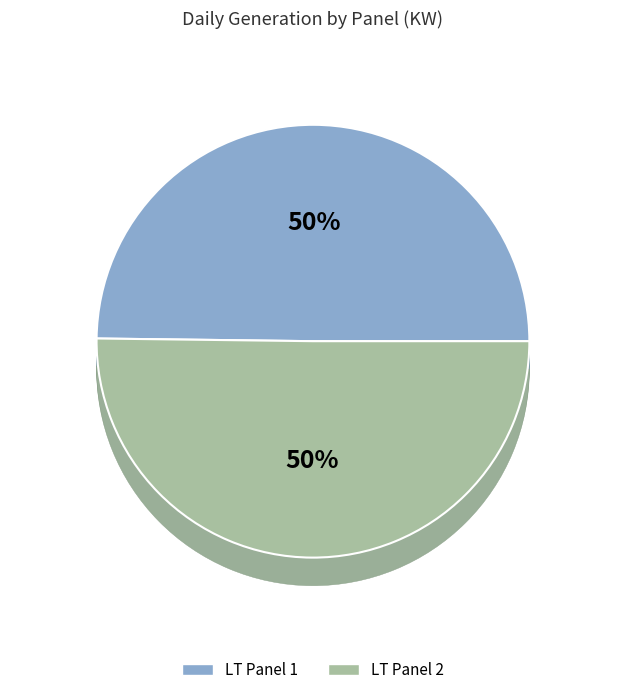

Do 4 and LT Panel 1 together represent more than half of the pie?

No